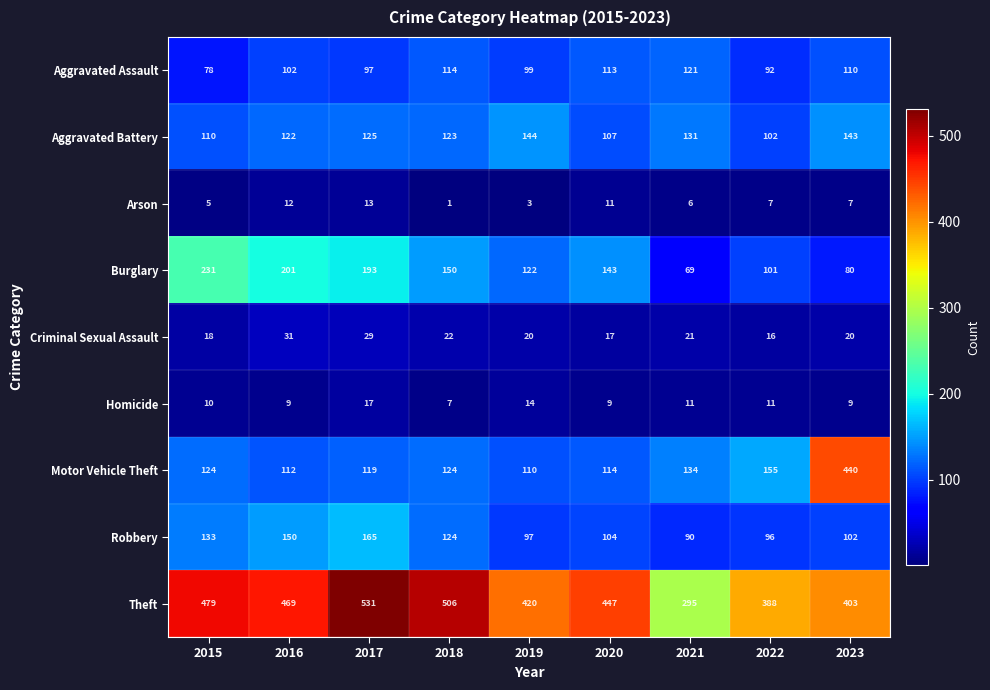

At 2023, list the series in order from largest to smallest.

Motor Vehicle Theft, Theft, Aggravated Battery, Aggravated Assault, Robbery, Burglary, Criminal Sexual Assault, Homicide, Arson